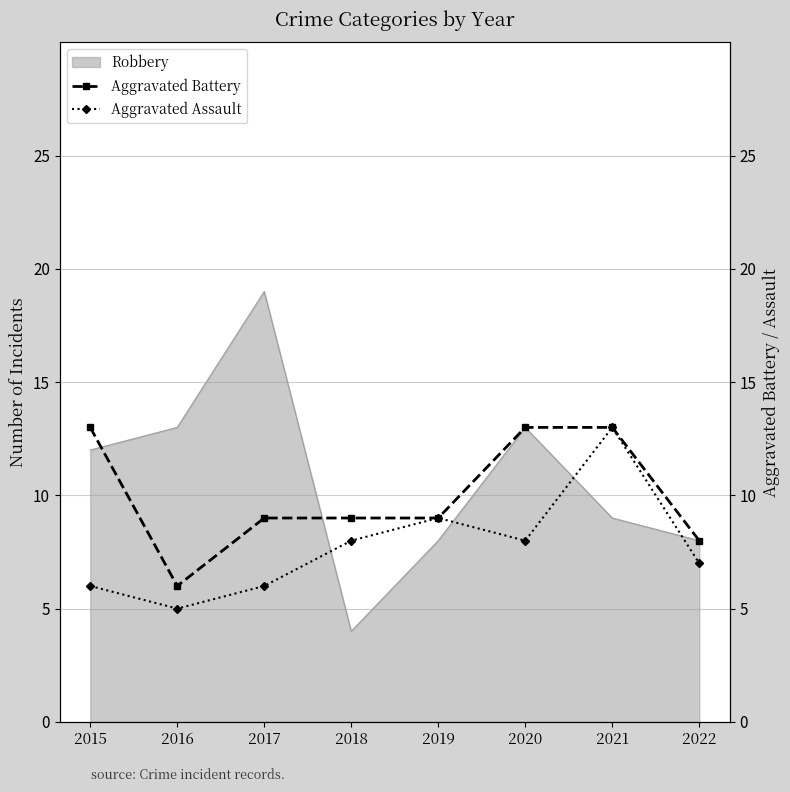

How many data points does each series have?

8